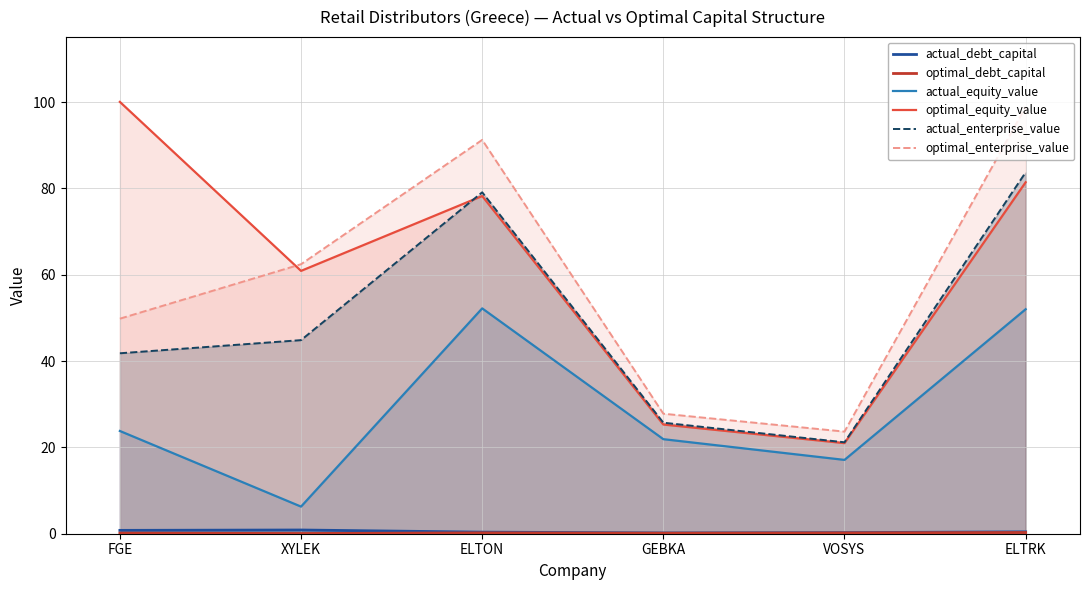

What is the maximum value shown in the chart?

100.0